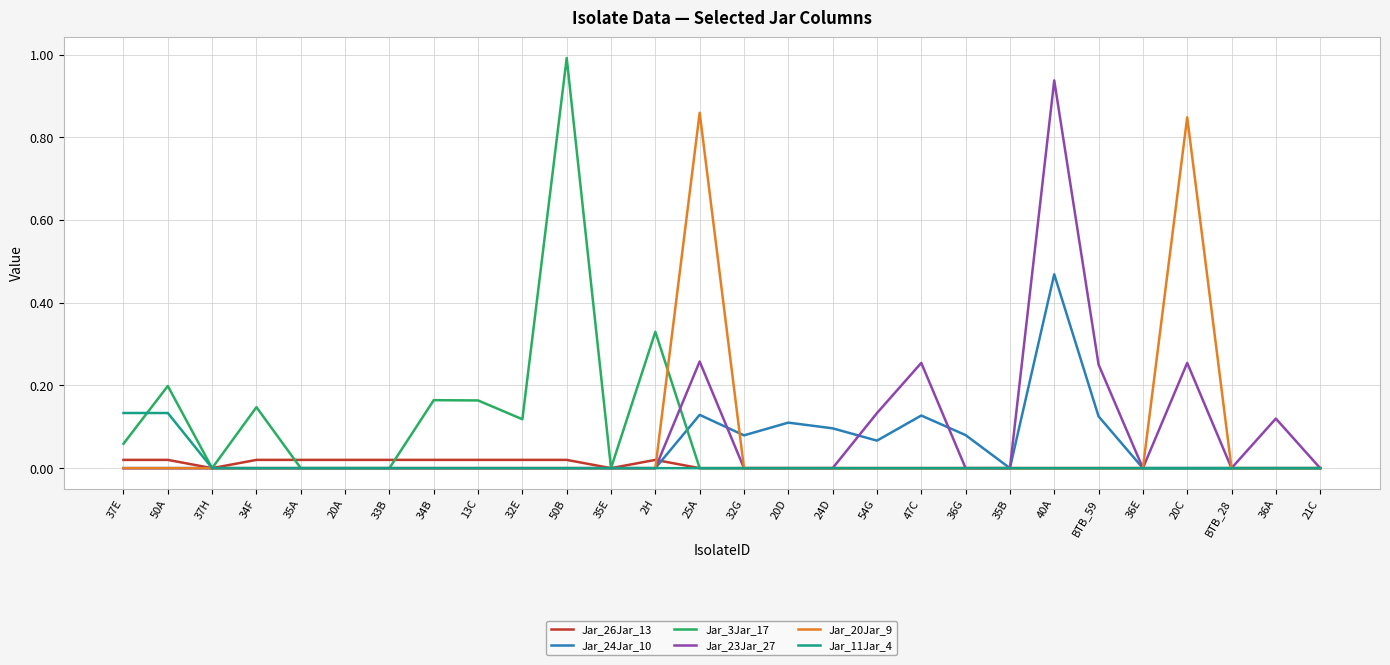

Which series has the widest spread of values?

Jar_3Jar_17